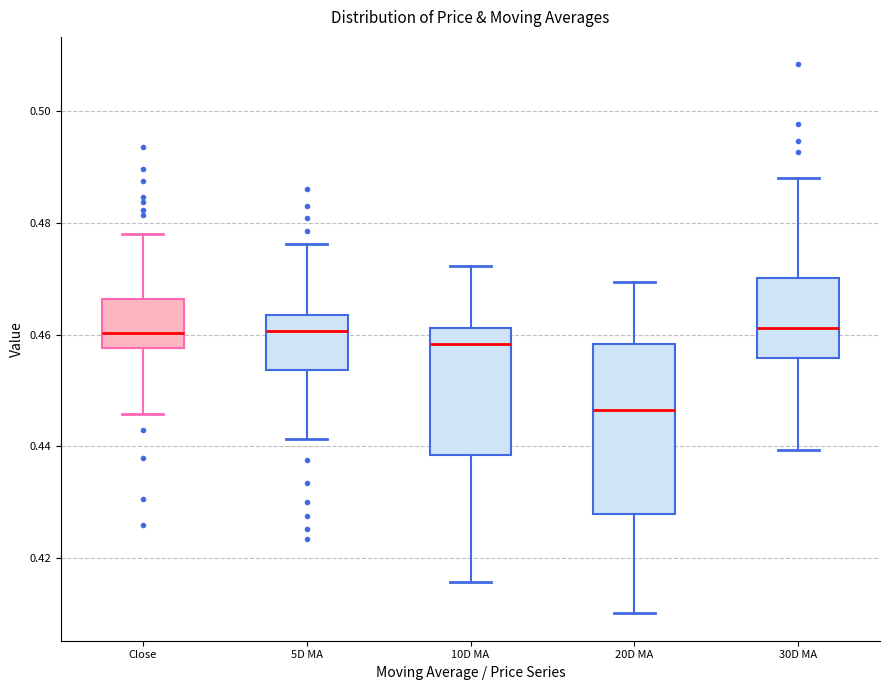

Reading left to right, read every box against the y-axis: the position of its median line, the range the box covers, and the ends of its whiskers. The values are not printed on the chart, so give them approximately, as read against the axis.

Close: median 0.460, box 0.458 to 0.466, whiskers 0.446 to 0.478
5D MA: median 0.460, box 0.454 to 0.464, whiskers 0.442 to 0.476
10D MA: median 0.458, box 0.438 to 0.462, whiskers 0.416 to 0.472
20D MA: median 0.446, box 0.428 to 0.458, whiskers 0.410 to 0.470
30D MA: median 0.462, box 0.456 to 0.470, whiskers 0.440 to 0.488